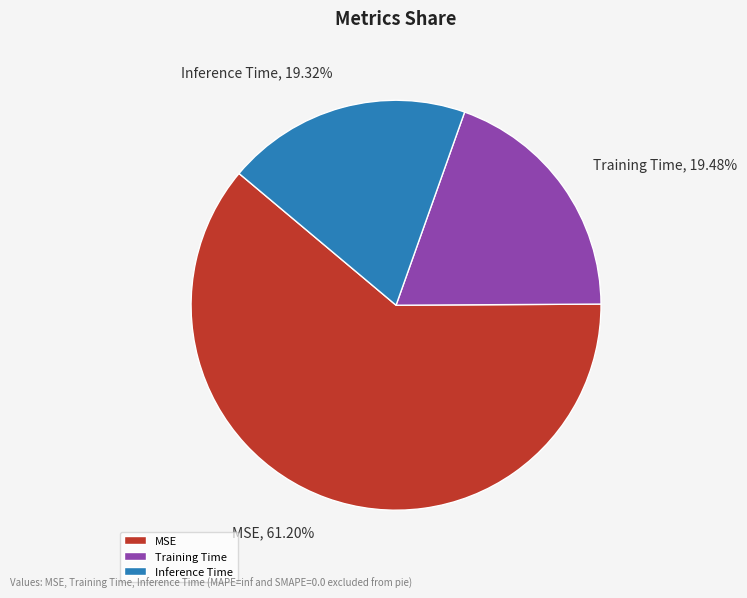

Is the sum of Training Time and Inference Time greater than half?

No